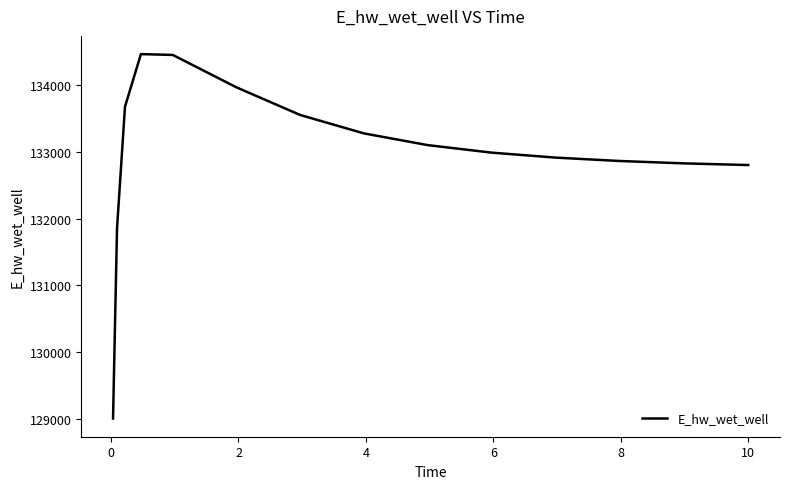

What is the difference between the maximum and minimum values?

5452.2